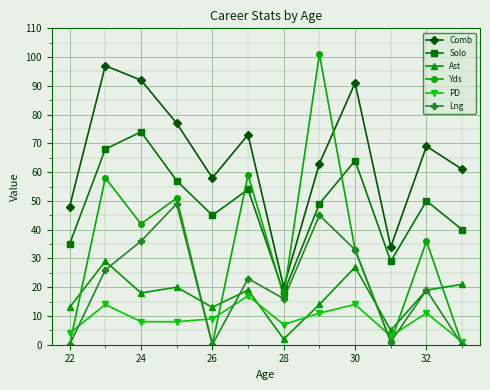

What are all the series names shown in the legend?

Comb, Solo, Ast, Yds, PD, Lng